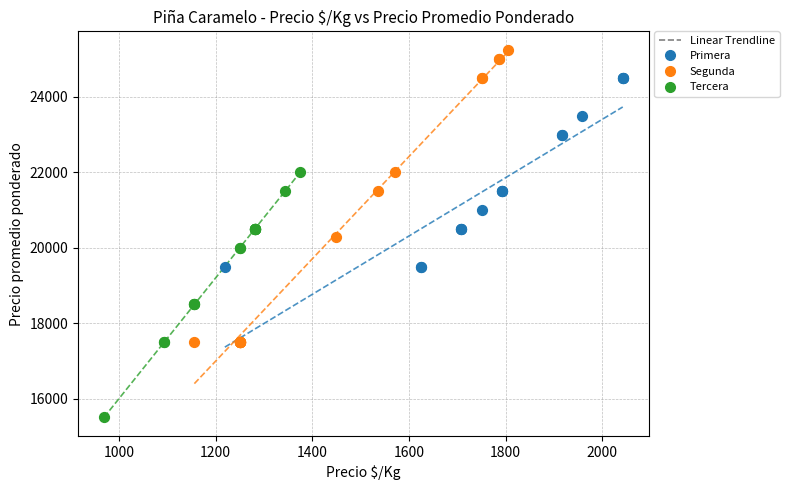

Which series has the widest spread of Y values?

Segunda